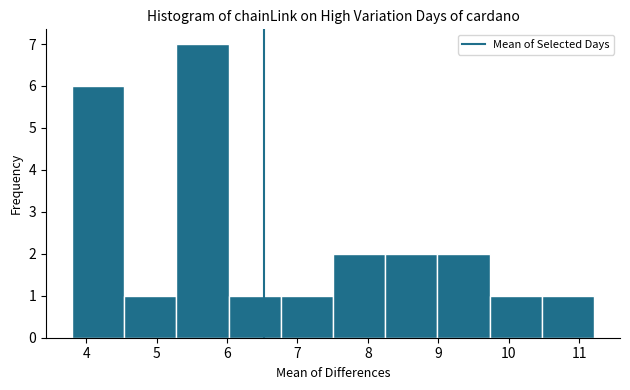

How tall is the bar that spans 8.2 to 9.0 on the x-axis? Neither the bar edges nor the heights are printed on the chart, so give them approximately, as read against the axes.

2